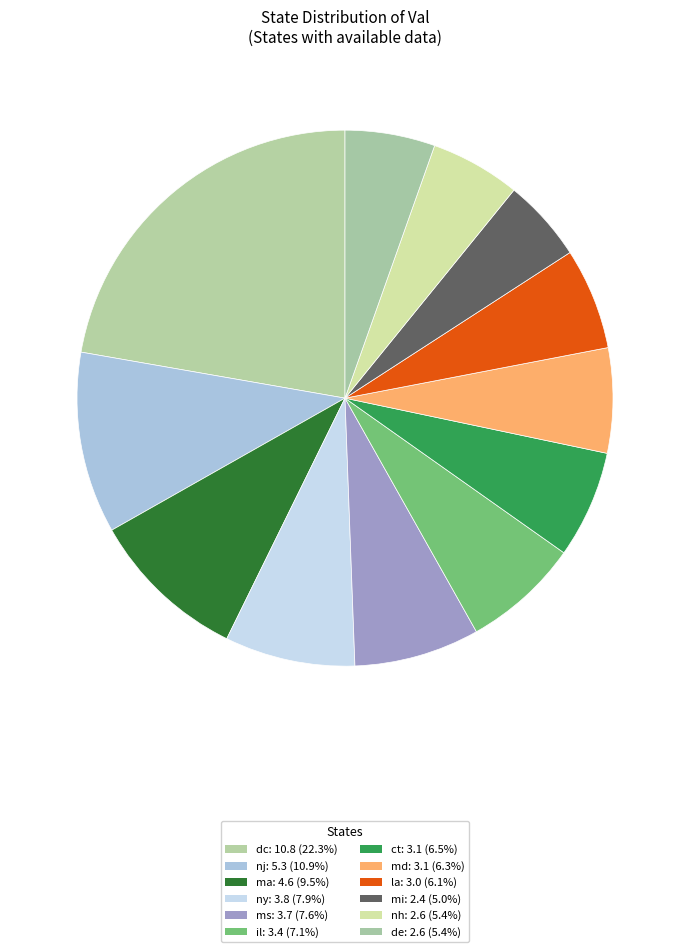

How many segments does this pie chart have?

12